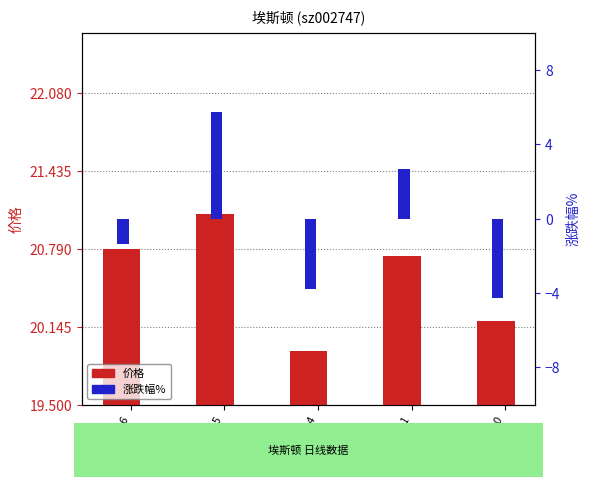

What is the difference between the maximum and minimum values in the 涨跌幅% series?

10.0